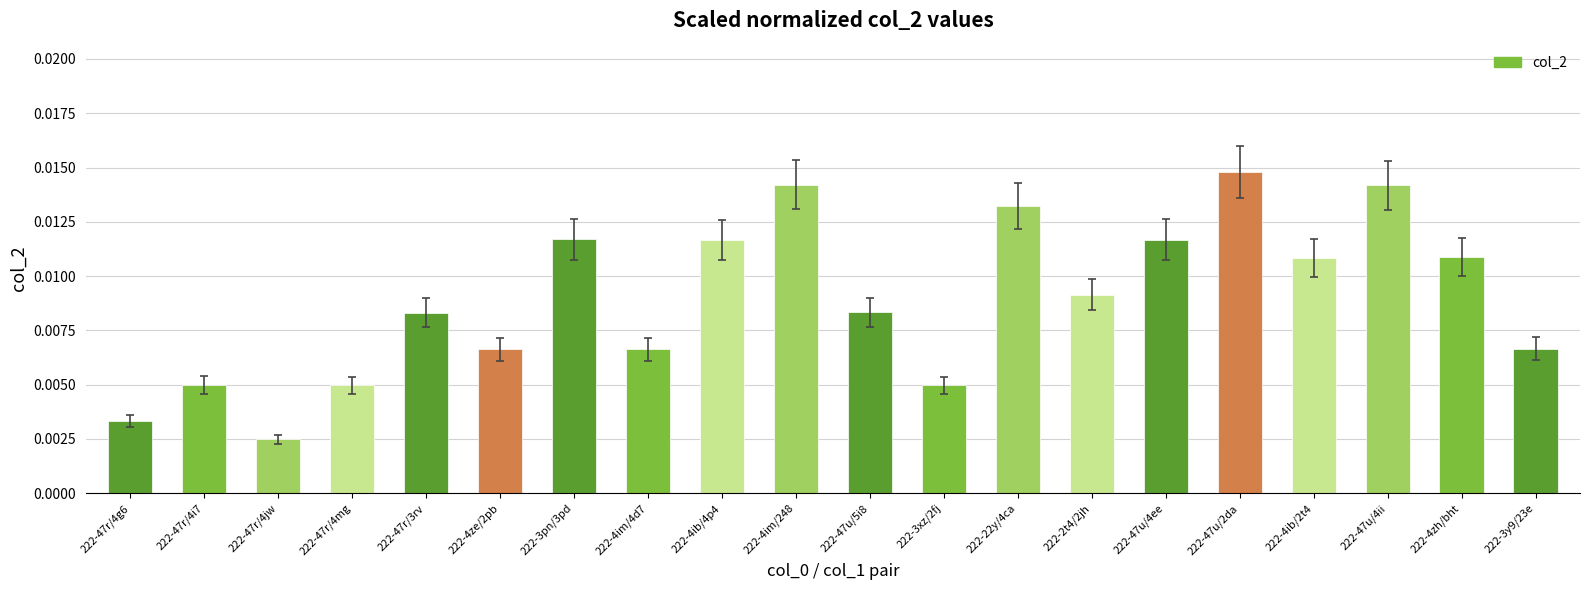

Which label corresponds to the largest value in the chart?

222-47u/2da